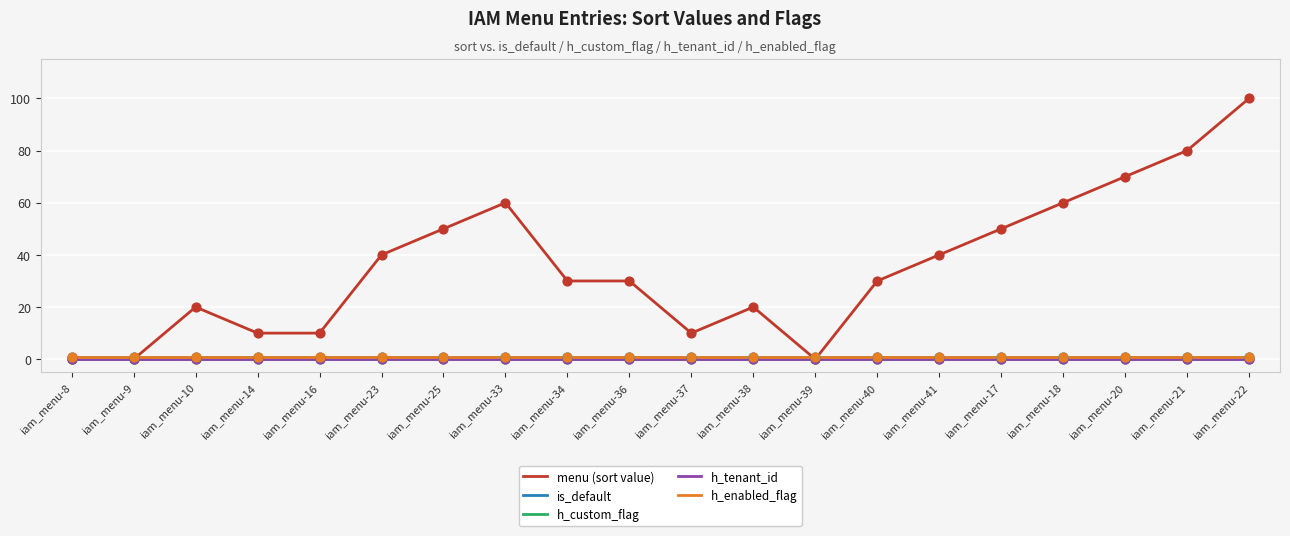

Is this an area chart (filled region under the line)?

No